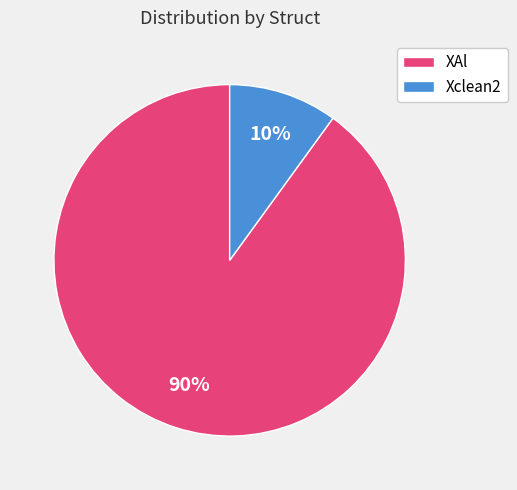

Rank the categories by value from lowest to highest.

Xclean2, XAl